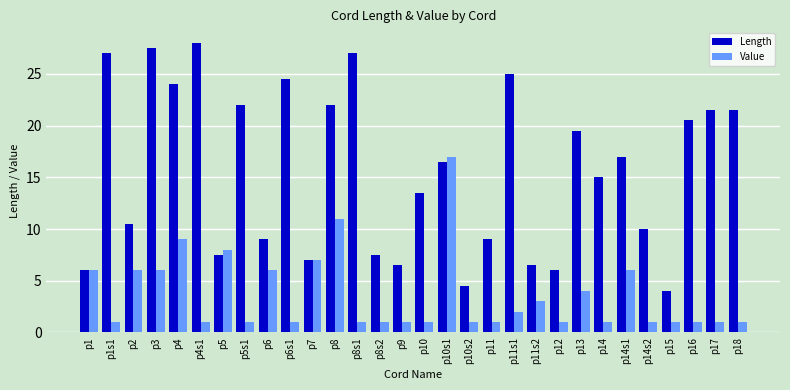

At how many categories does at least one series exceed 12?

17